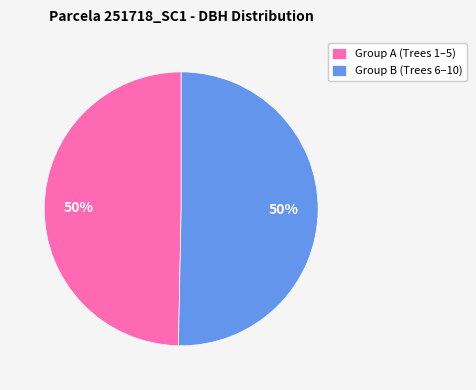

The Group B (Trees 6–10) slice represents 50% of the pie. True or false?

True